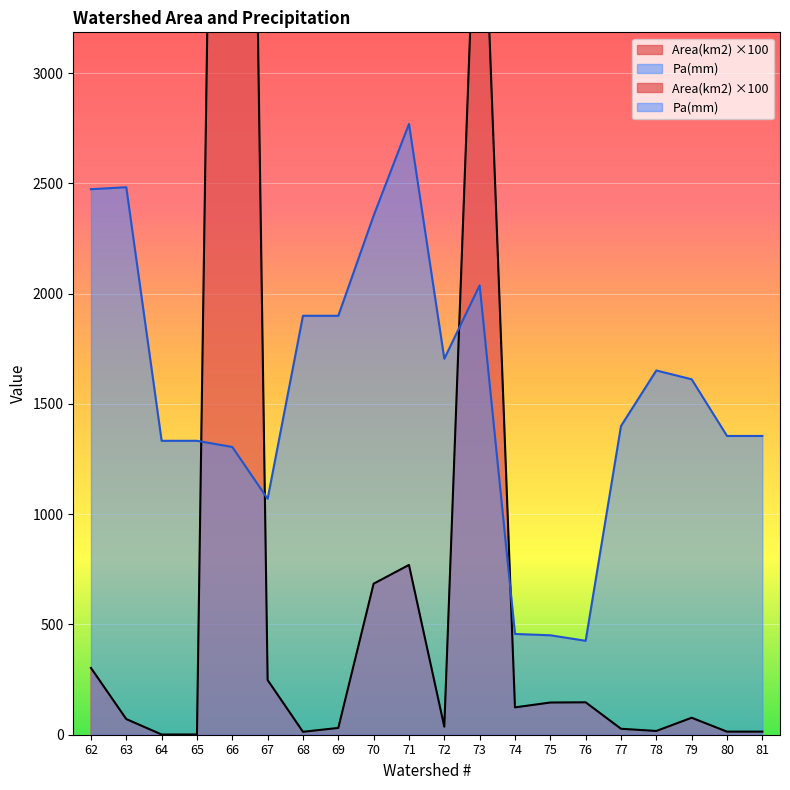

What is the spread (max minus min) of values at 64?

1332.0